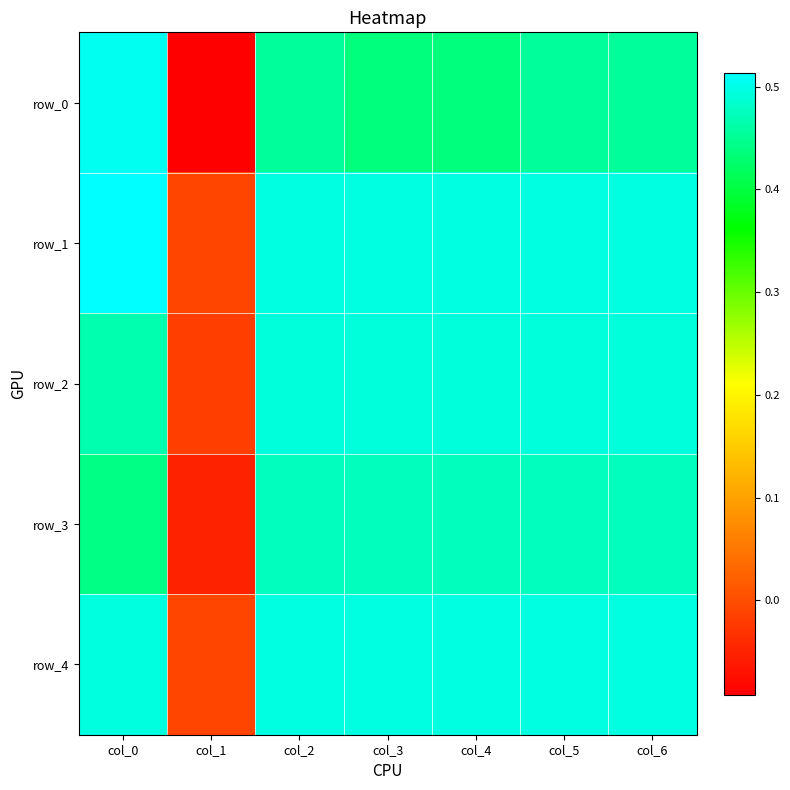

How many series are shown in this chart?

5